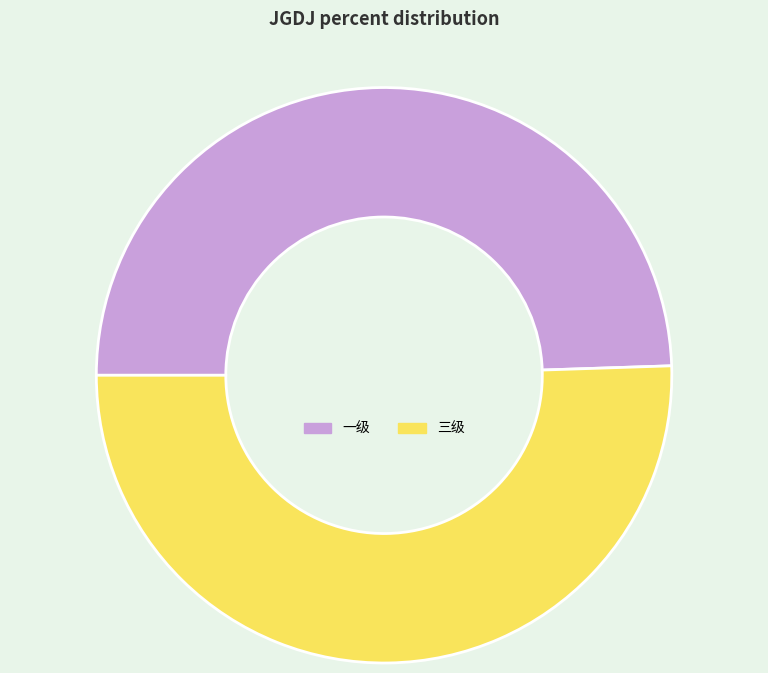

Is 三级 the majority of the pie?

Yes